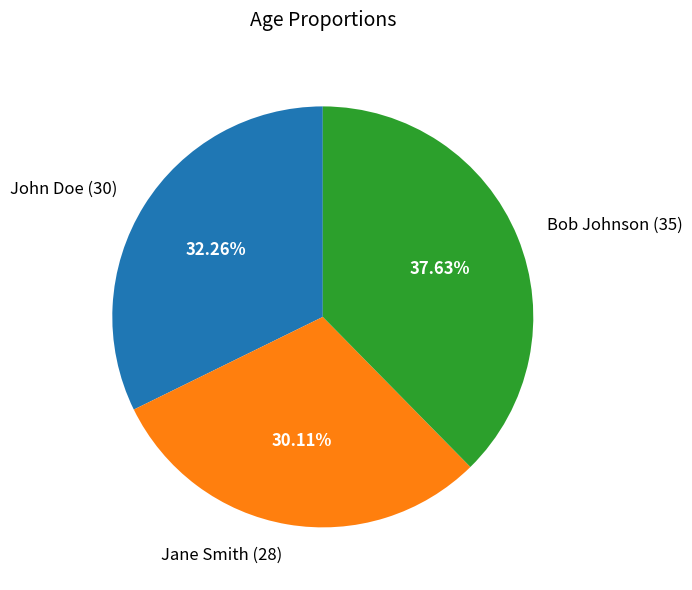

To the nearest percent, what percentage of the pie is Jane Smith?

30%